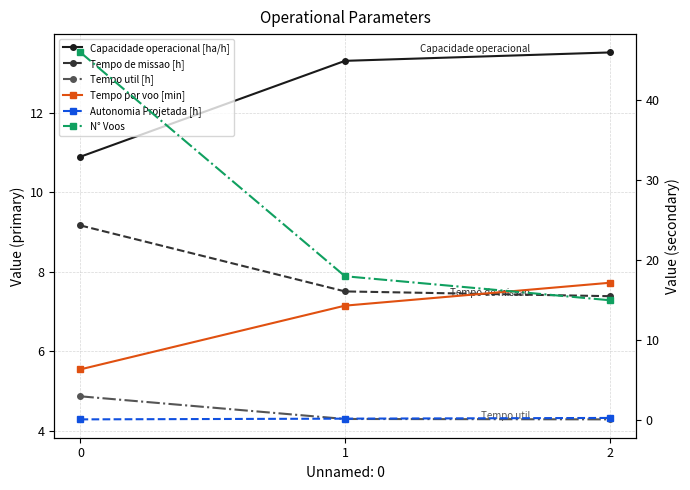

Count the number of categories in the chart.

3